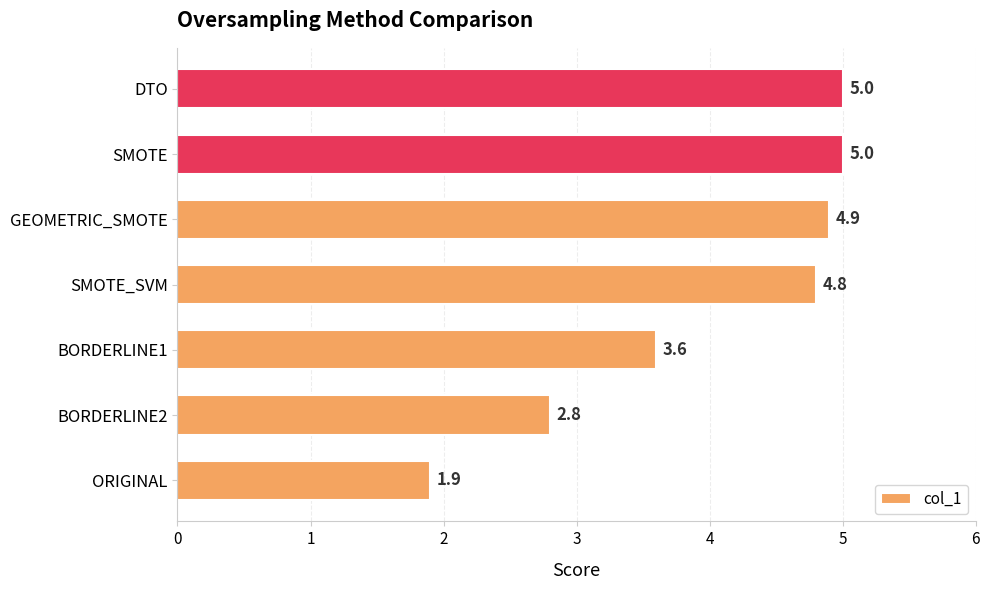

Where is the data nearest to the value 3?

BORDERLINE2